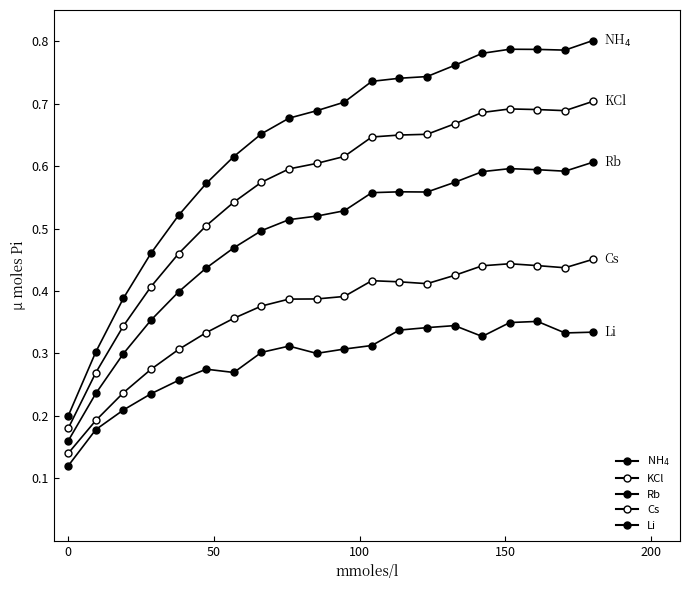

How many lines are shown in the chart?

5